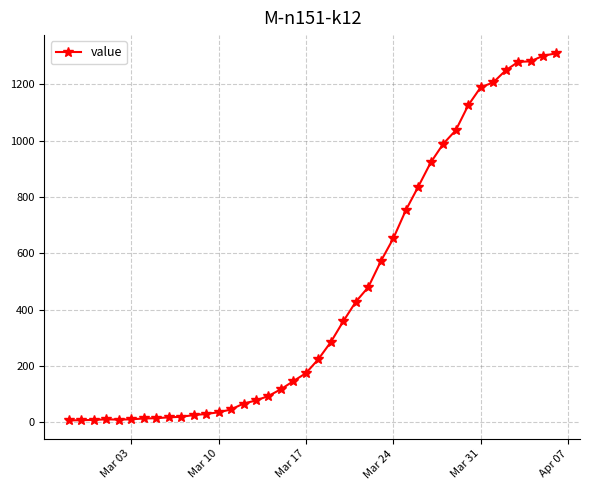

What is the difference between the second highest and minimum values?

1296